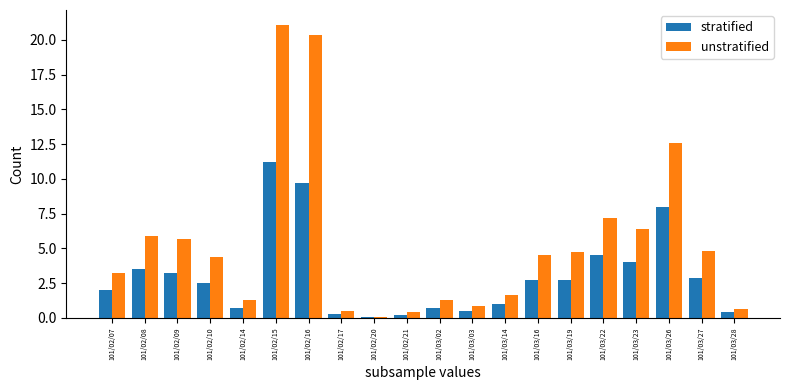

Is the value of unstratified at 101/03/19 greater than the value of stratified at 101/02/17?

Yes